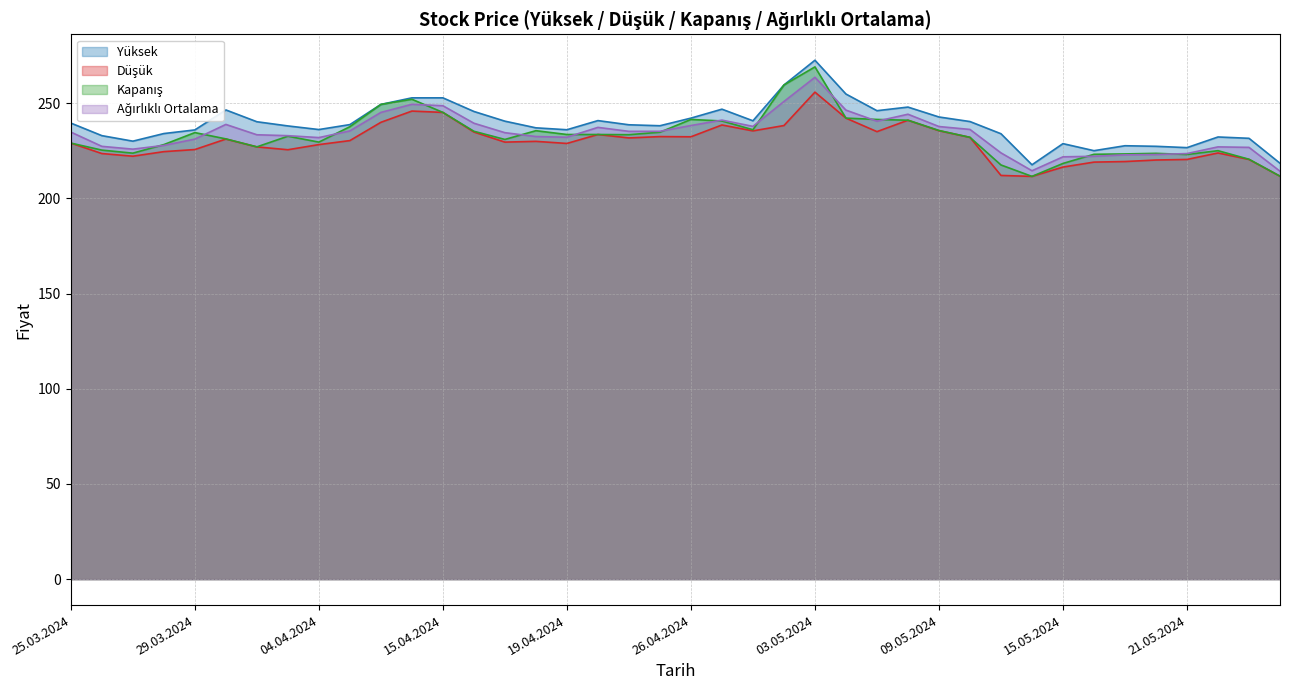

Which series changed the most between 09.05.2024 and 16.04.2024?

Yüksek